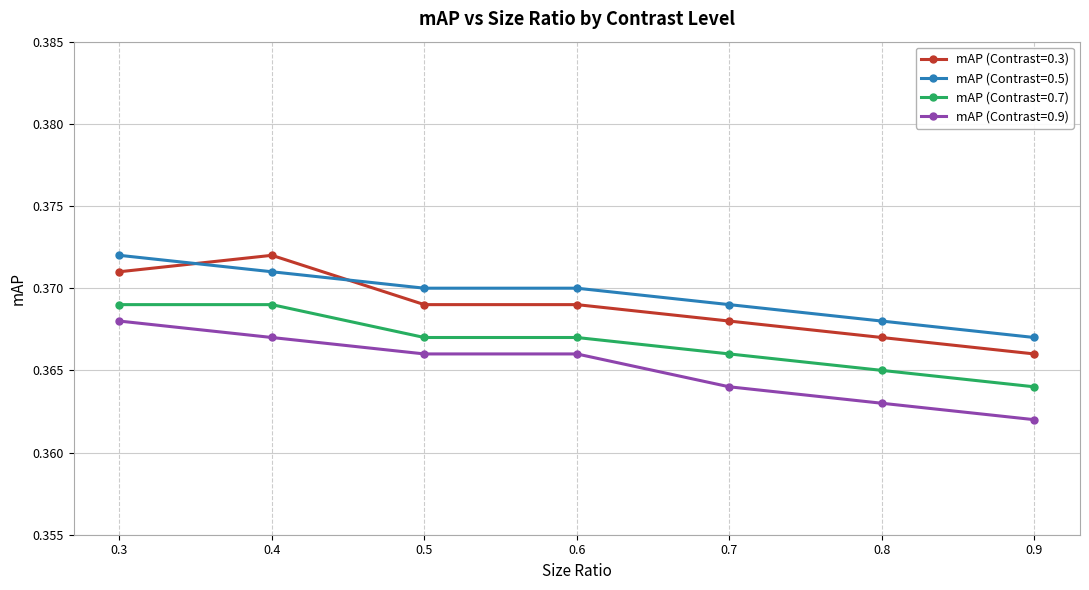

At 0.8, list the series in order from smallest to largest.

mAP (Contrast=0.9), mAP (Contrast=0.7), mAP (Contrast=0.3), mAP (Contrast=0.5)